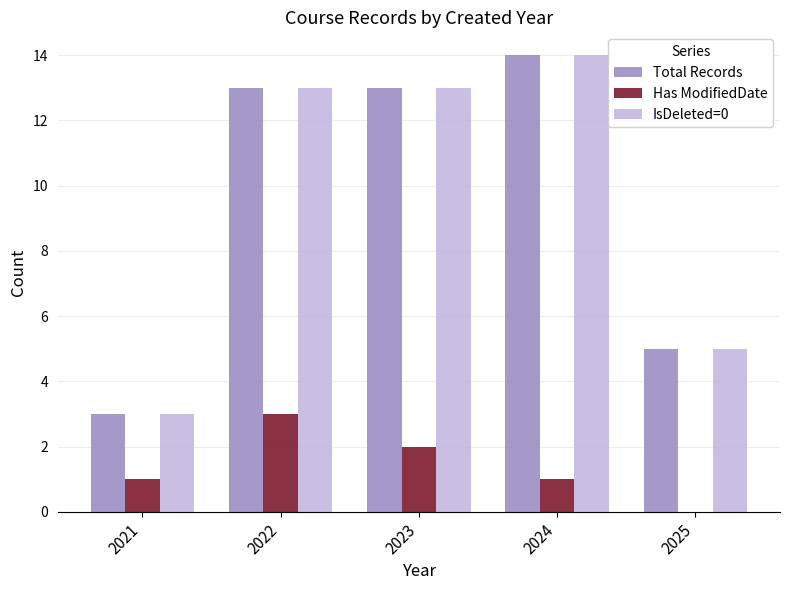

The value of Total Records at 2023 is 19. True or false?

False